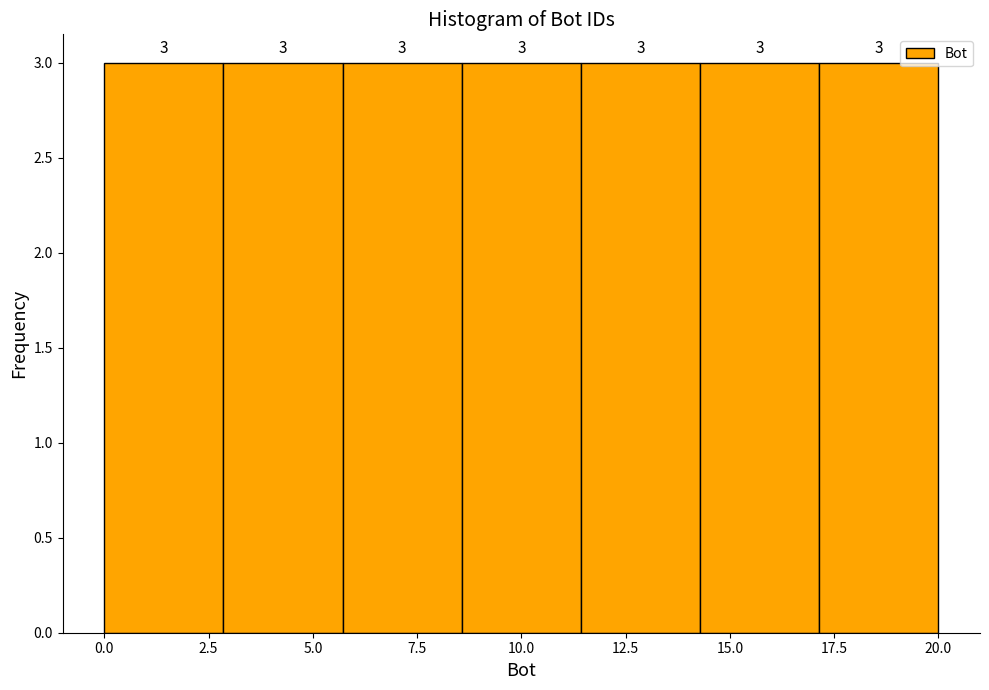

What is the height of the bar covering 11.5 to 14.5 on the x-axis? The bar edges are not printed on the chart, so give them approximately, as read against the axis.

3